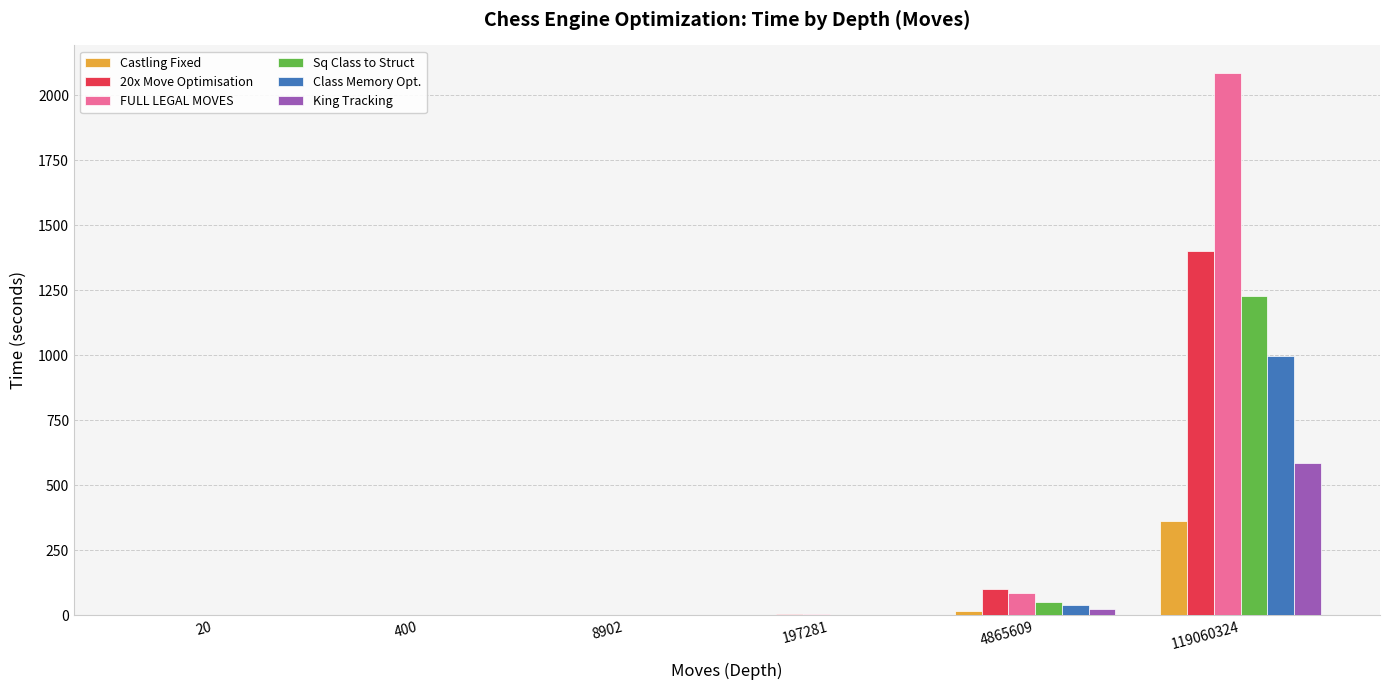

Which series has the largest total across all categories?

FULL LEGAL MOVES